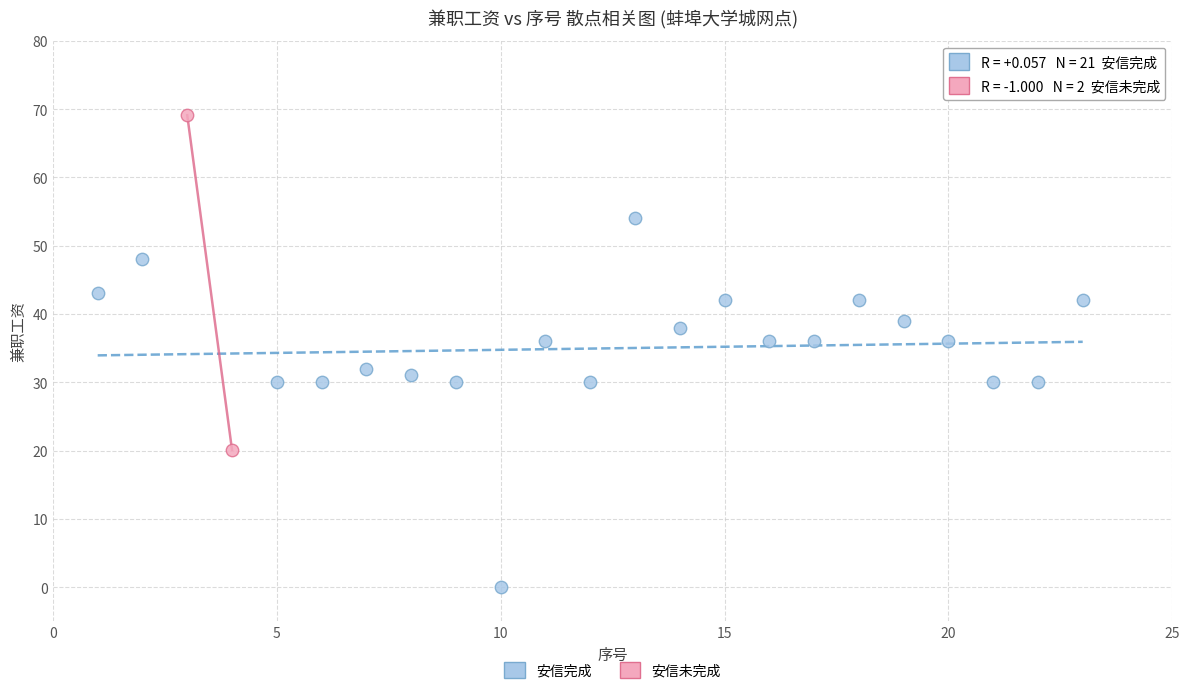

Which series has the largest Y range (max minus min)?

安信完成